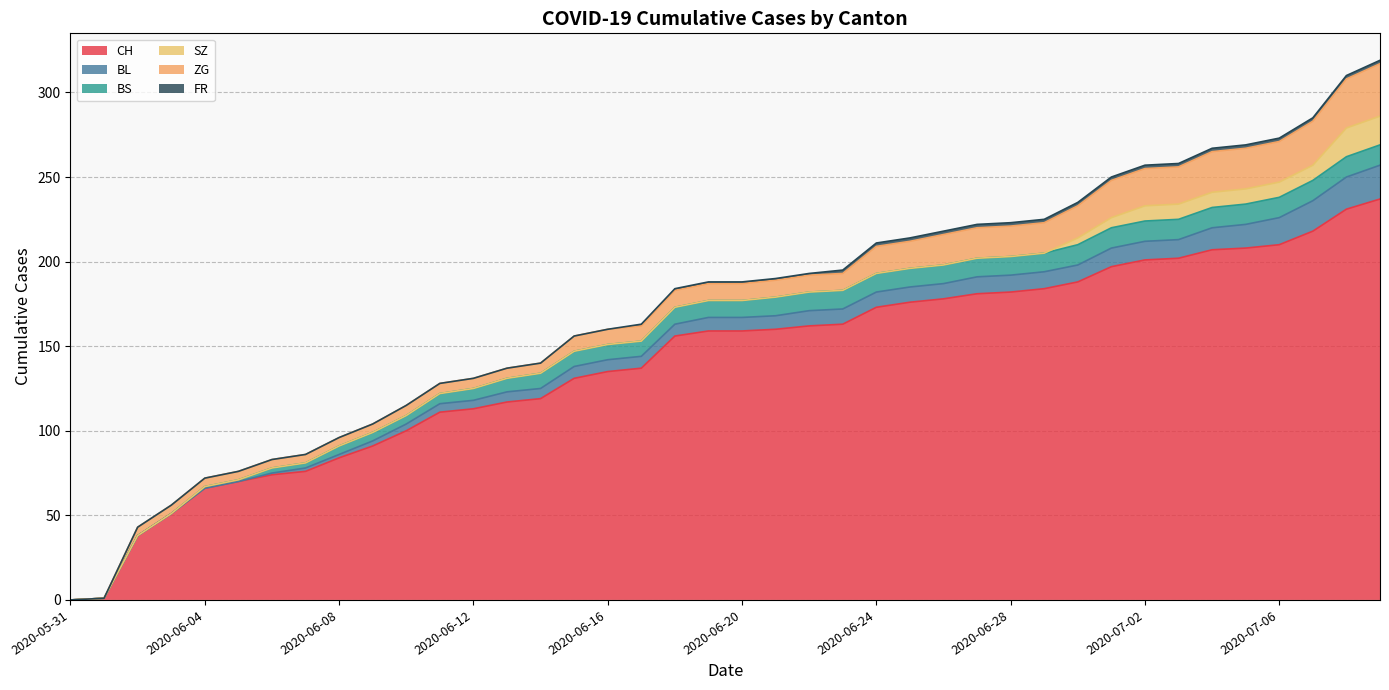

True or false: CH and SZ intersect in this chart.

False